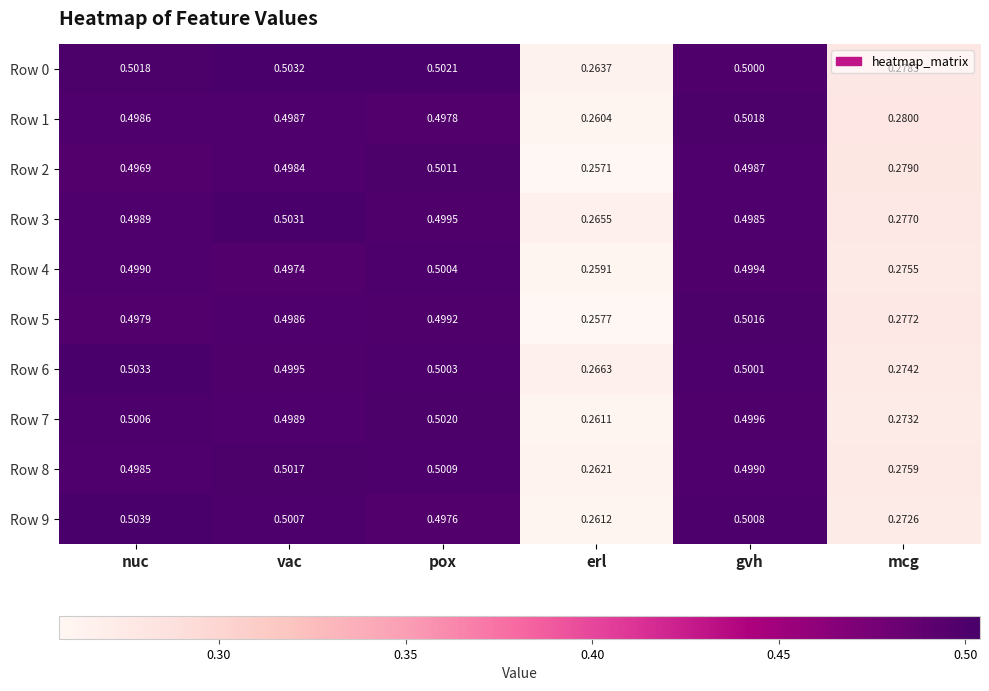

Where is Row 6 nearest to the value 0?

erl